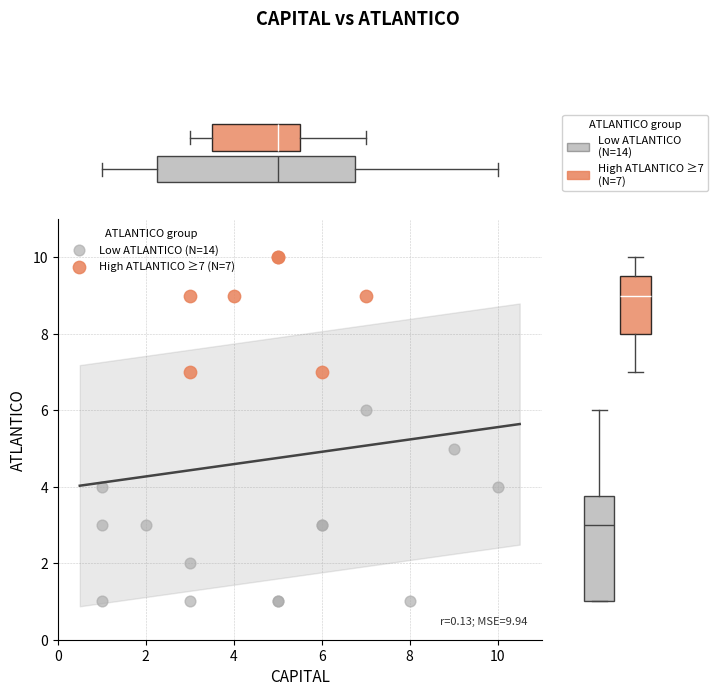

Which series contains the lowest Y value?

Low ATLANTICO (N=14)